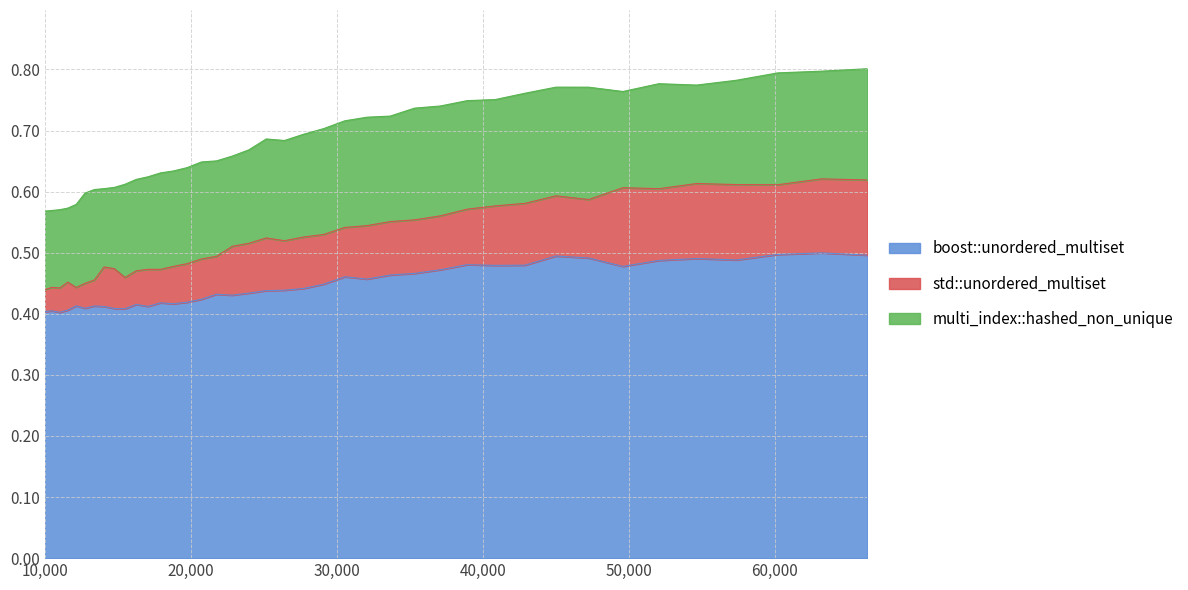

True or false: boost::unordered_multiset and std::unordered_multiset intersect in this chart.

False